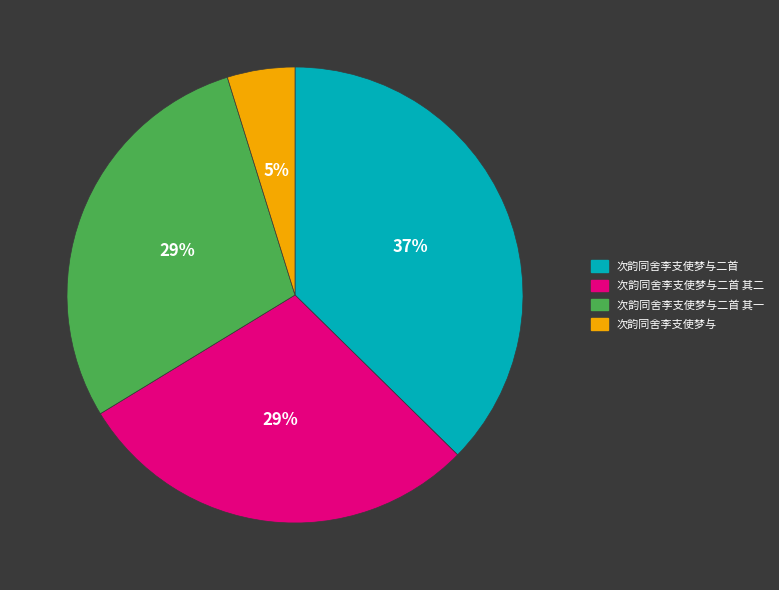

What is the ratio of the value at 次韵同舍李支使梦与二首 to the value at 次韵同舍李支使梦与二首 其二?

1.3